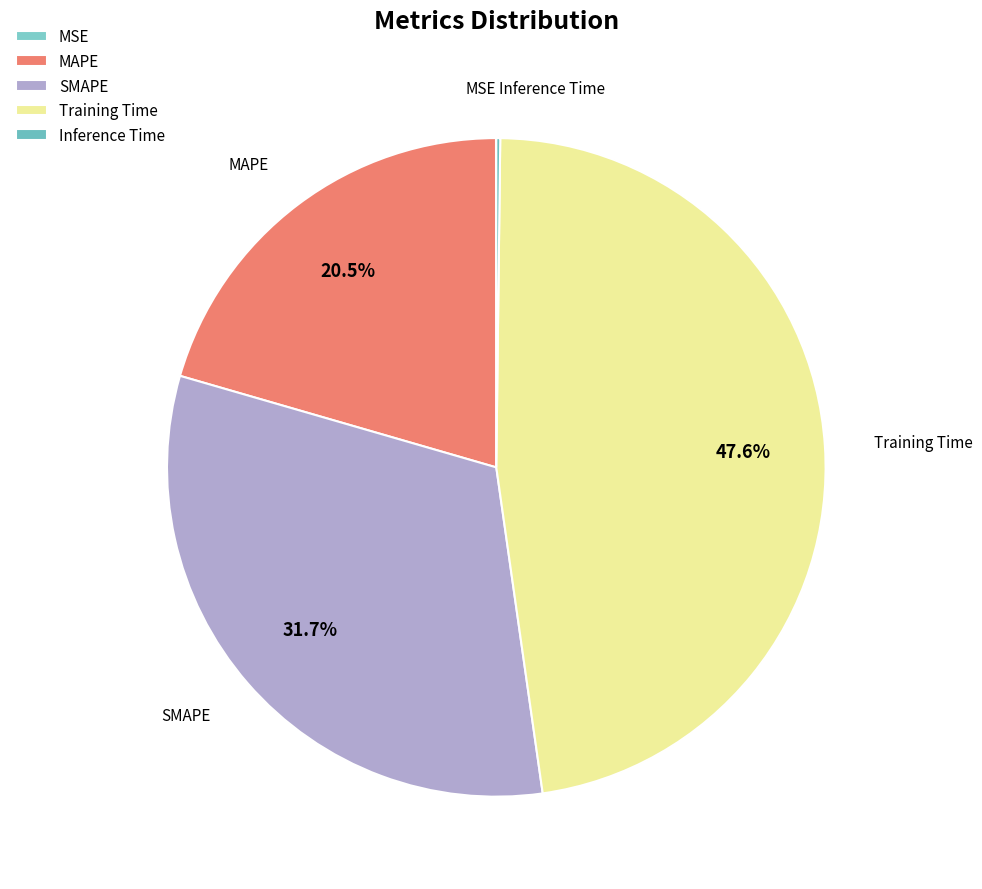

To the nearest percent, what percentage of the pie is SMAPE?

32%